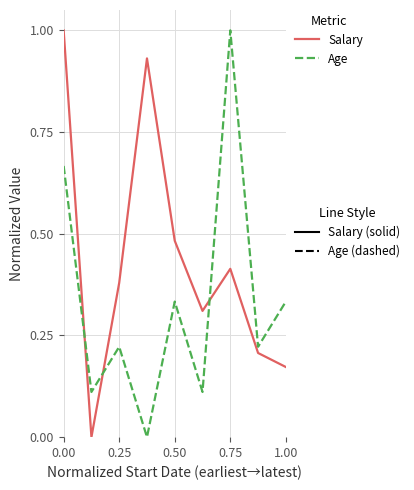

What is the maximum value shown in the chart?

1.0